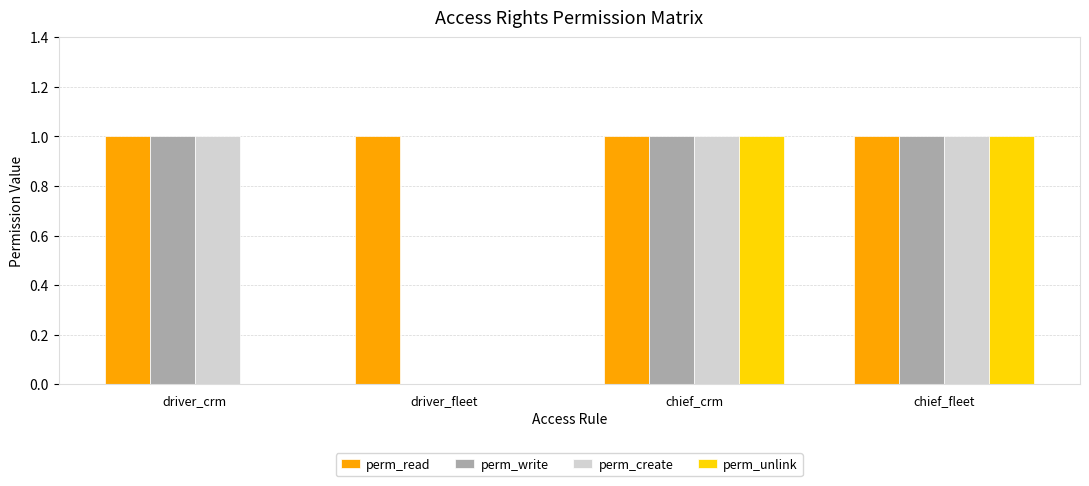

What are all the series names shown in the legend?

perm_read, perm_write, perm_create, perm_unlink